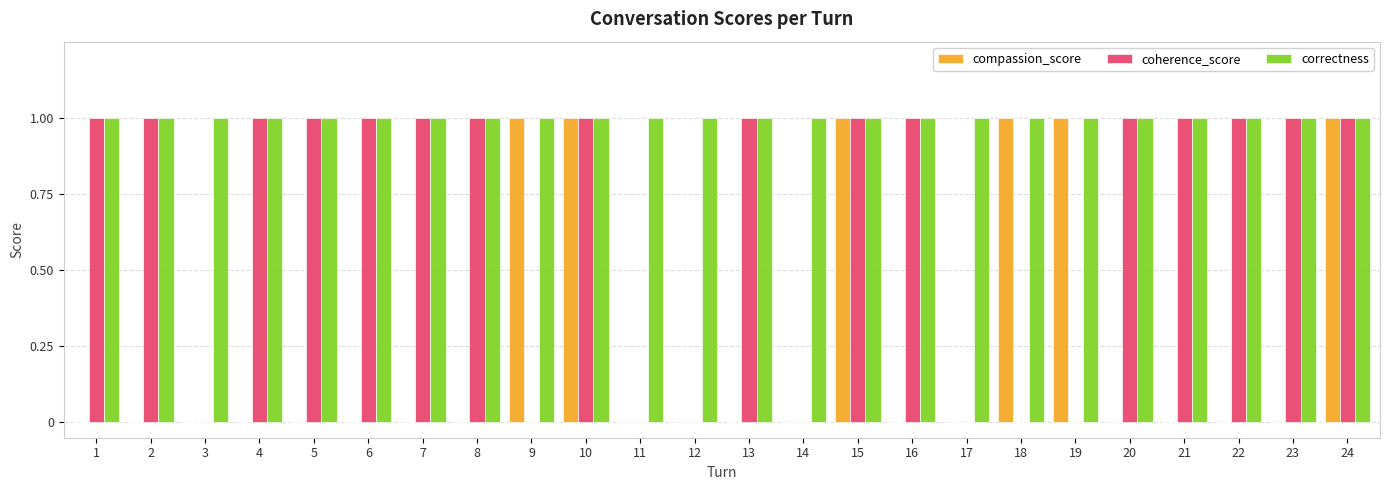

Which series has the largest total across all categories?

correctness